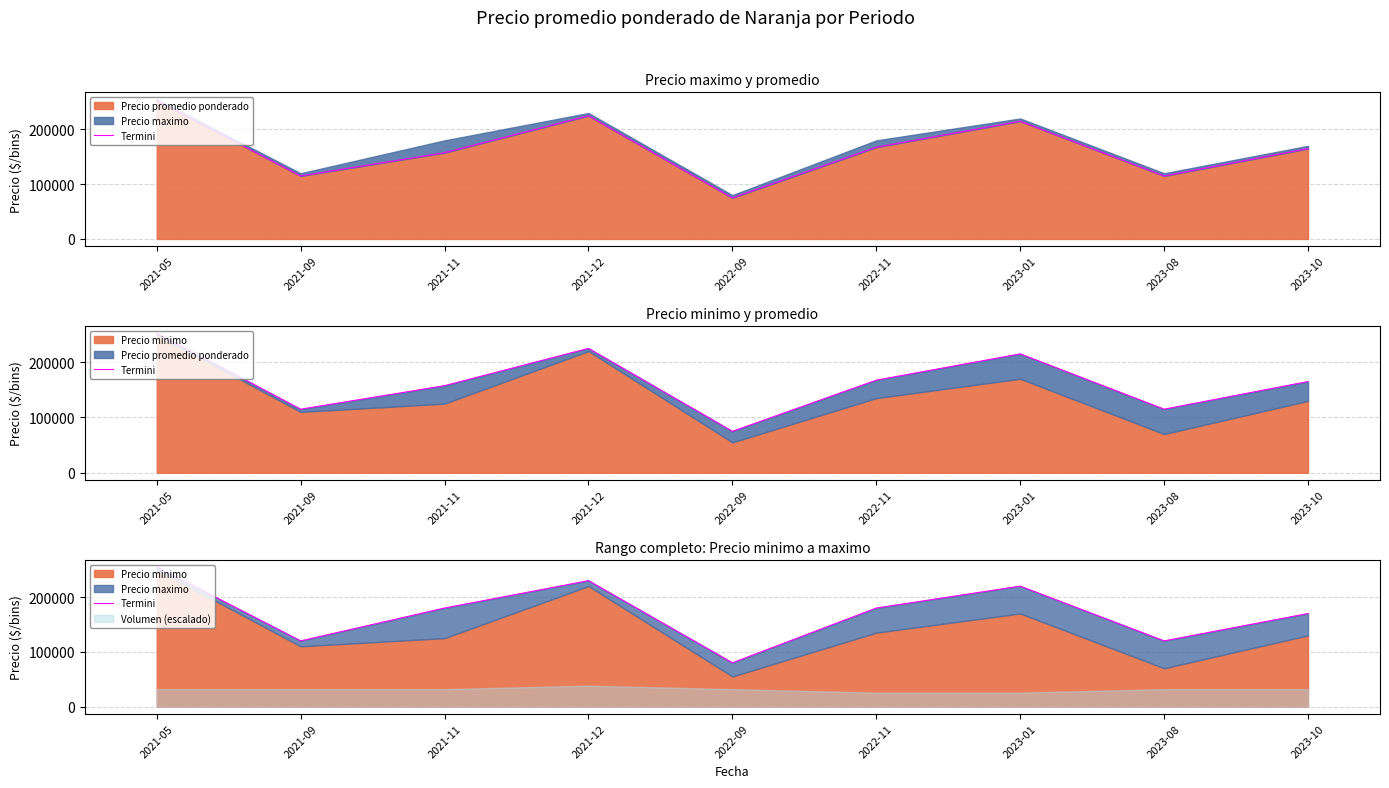

How many points are higher than both their immediate neighbors (excluding endpoints)?

2